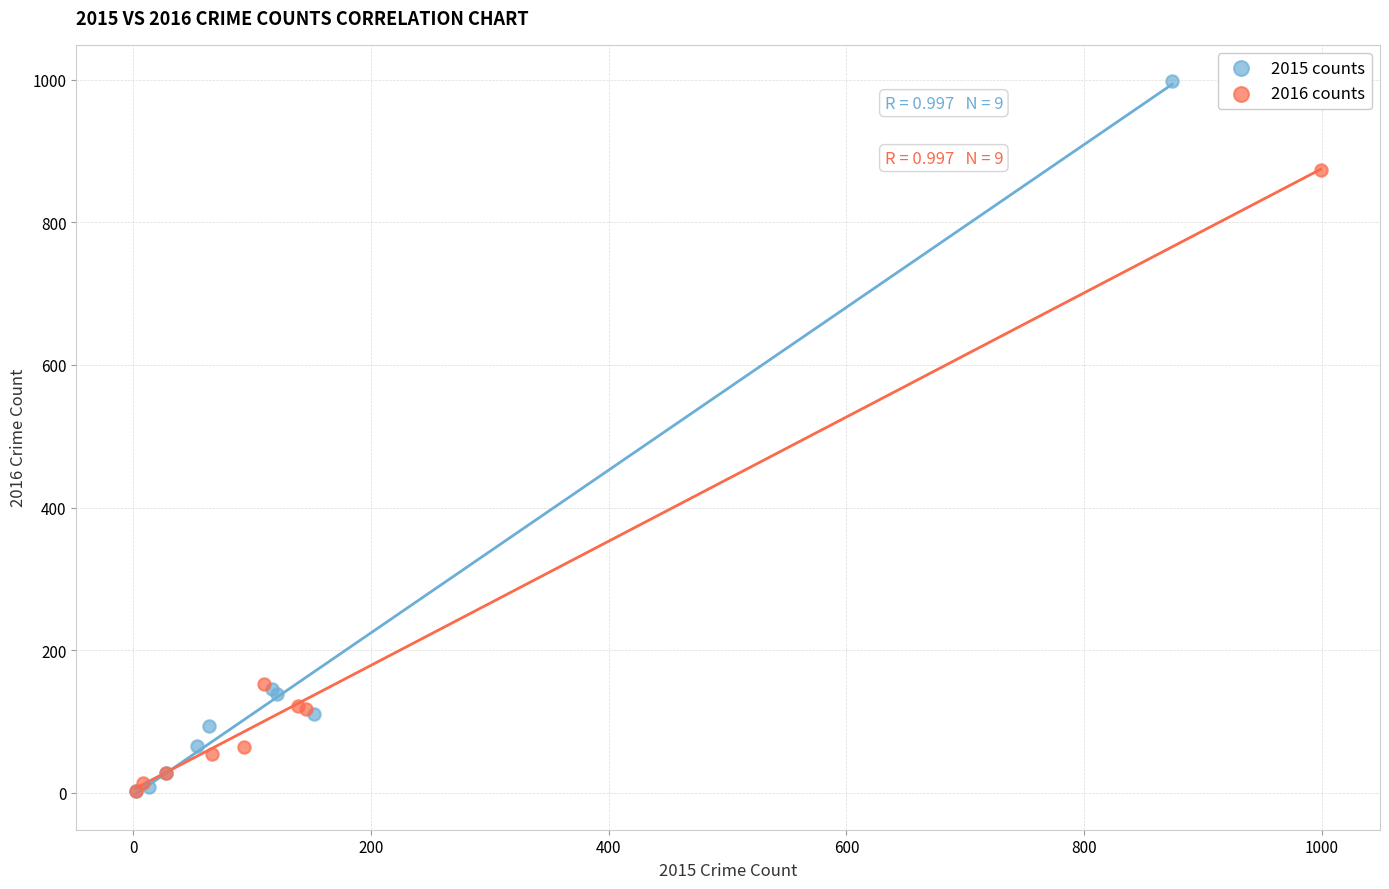

What are all the series names shown in the legend?

2015 counts, 2016 counts